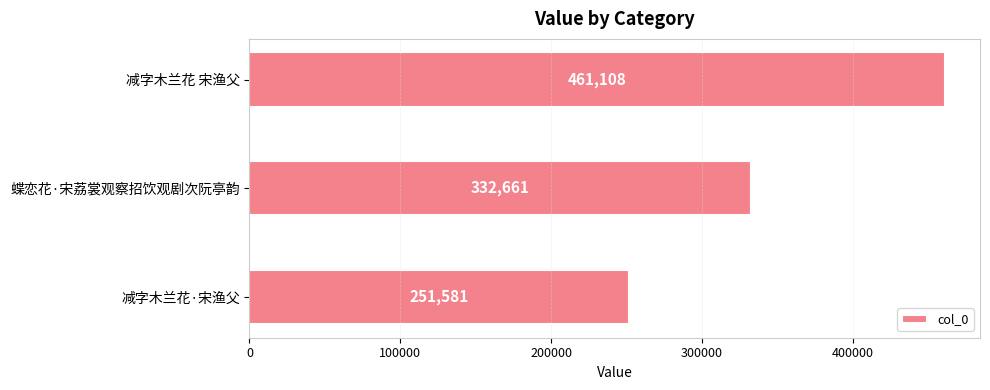

What is the ratio of the value at 蝶恋花·宋荔裳观察招饮观剧次阮亭韵 to the value at 减字木兰花·宋渔父?

1.3